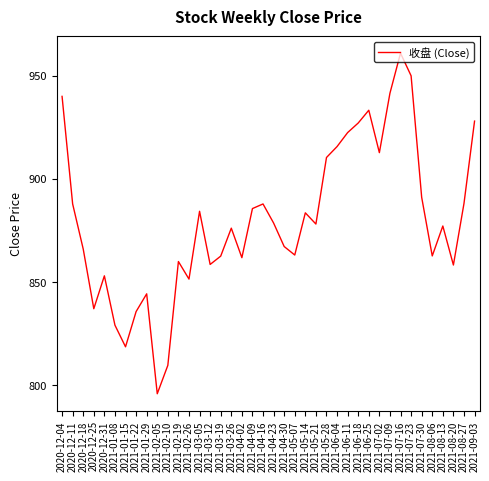

True or false: the data shows 1188.8 at 2021-03-26.

False